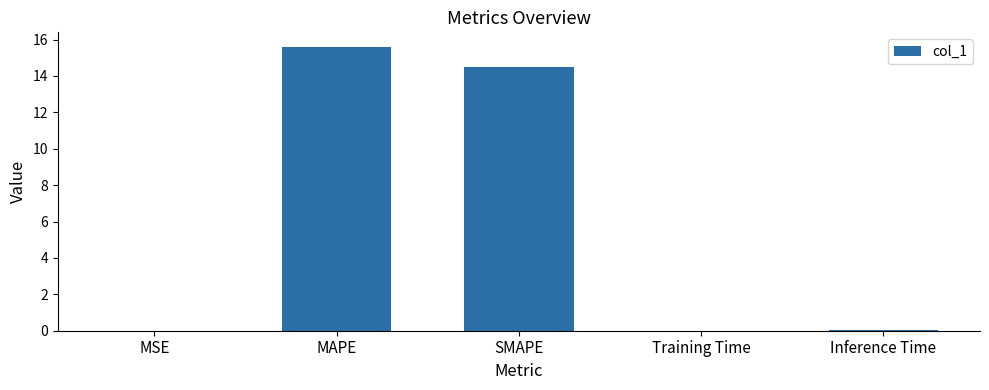

What is the greatest value displayed?

15.6